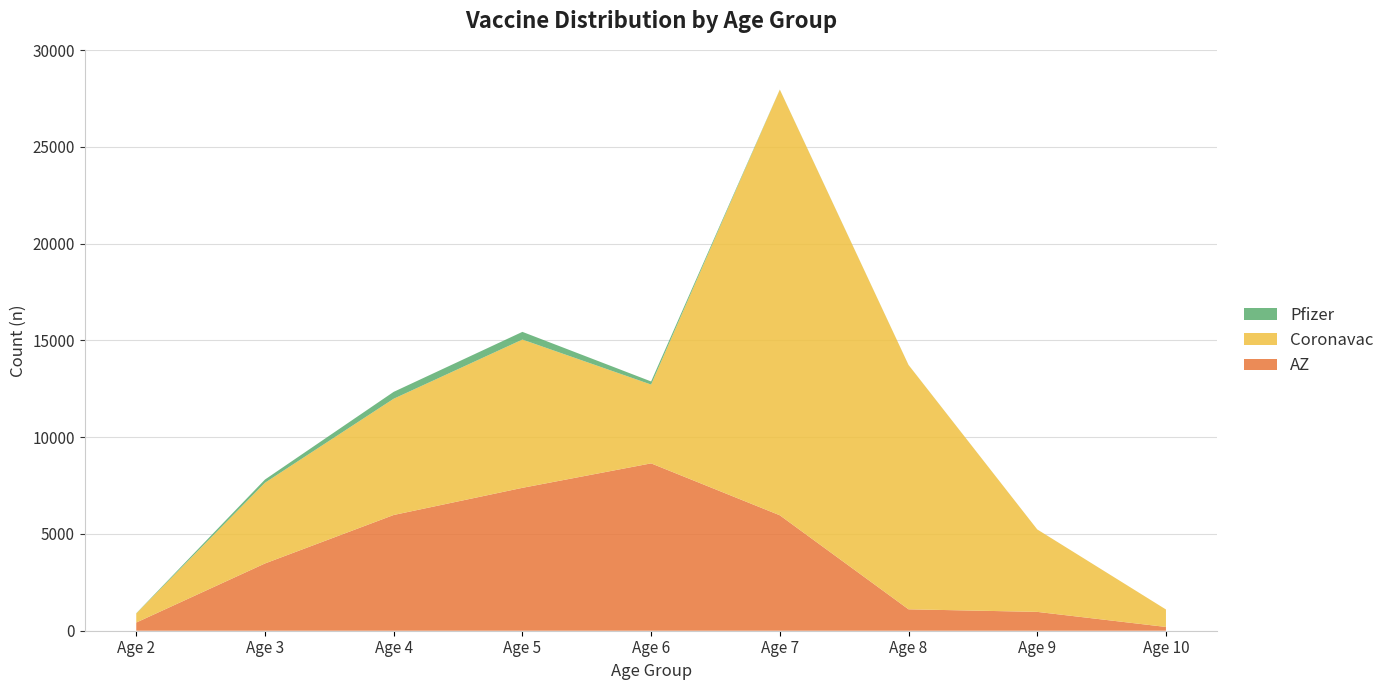

Reading left to right, transcribe all the data shown in this chart.

AZ: 423	3476	5981	7385	8649	5966	1107	974	195
Coronavac: 467	4171	6008	7662	4072	21996	12626	4260	903
Pfizer: 11	166	356	398	162	6	3	1	0